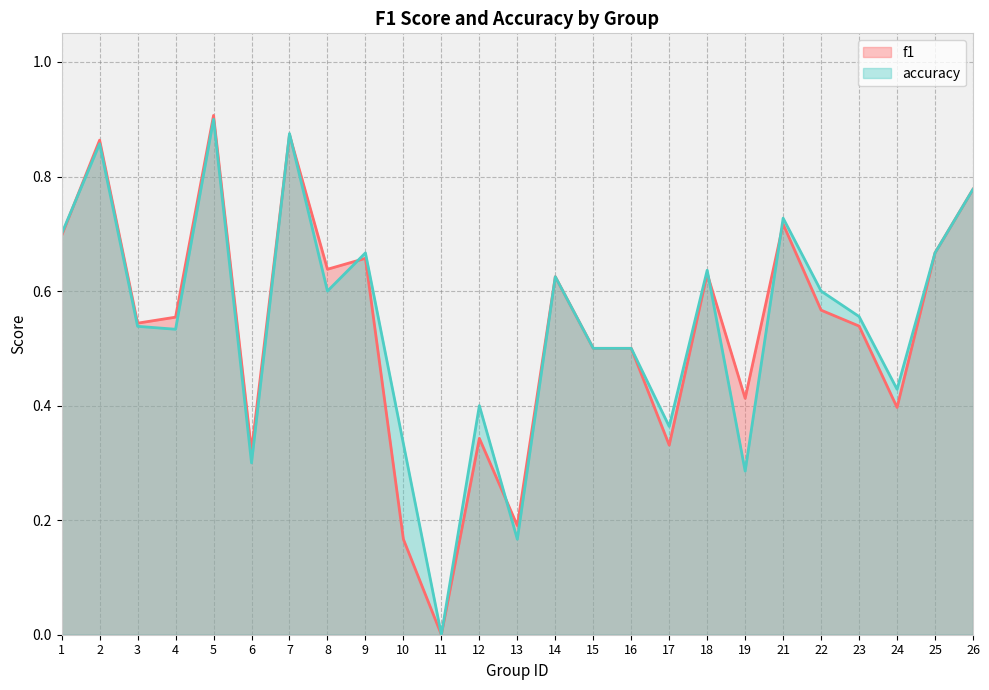

How many lines are shown in the chart?

2